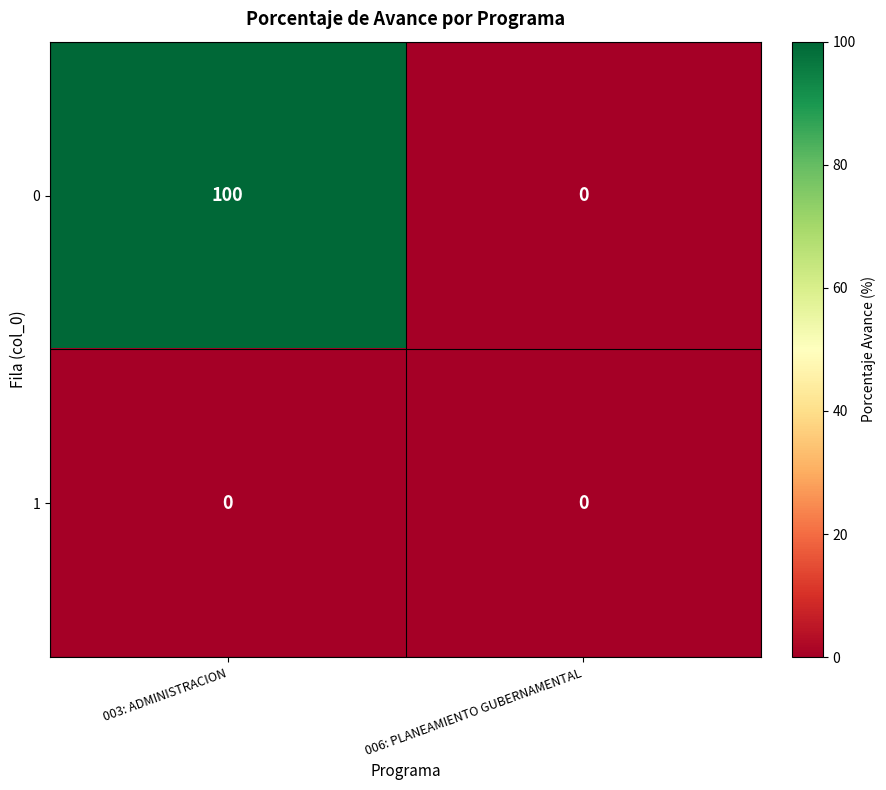

Reading right to left, transcribe all the data shown in this chart.

0: 0	100
1: 0	0